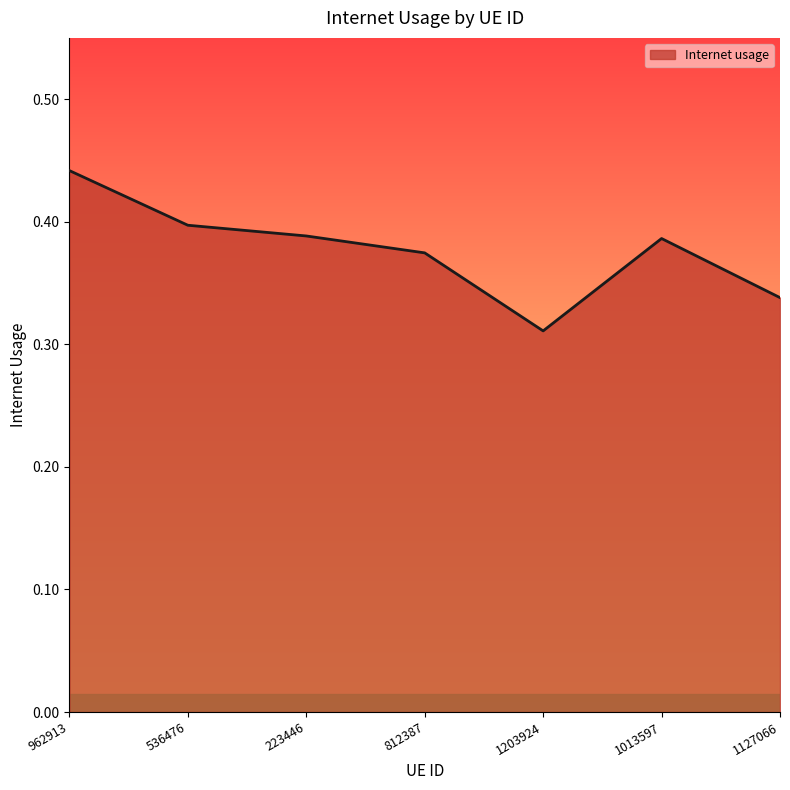

At which category does the chart reach its peak across all series?

962913